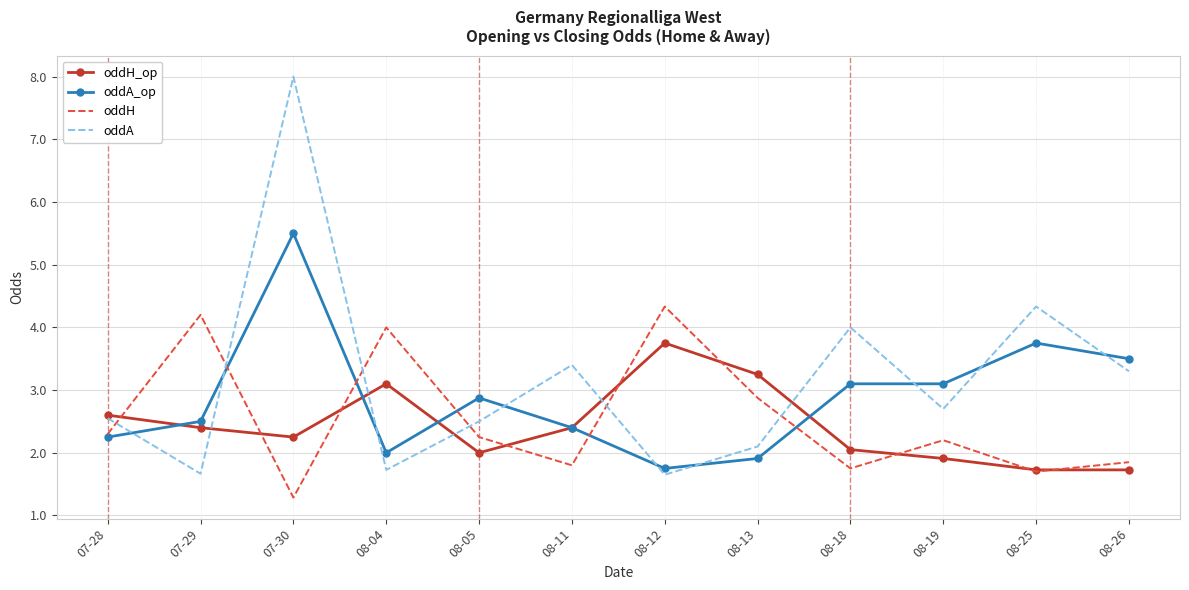

At how many categories does at least one series exceed 6?

1